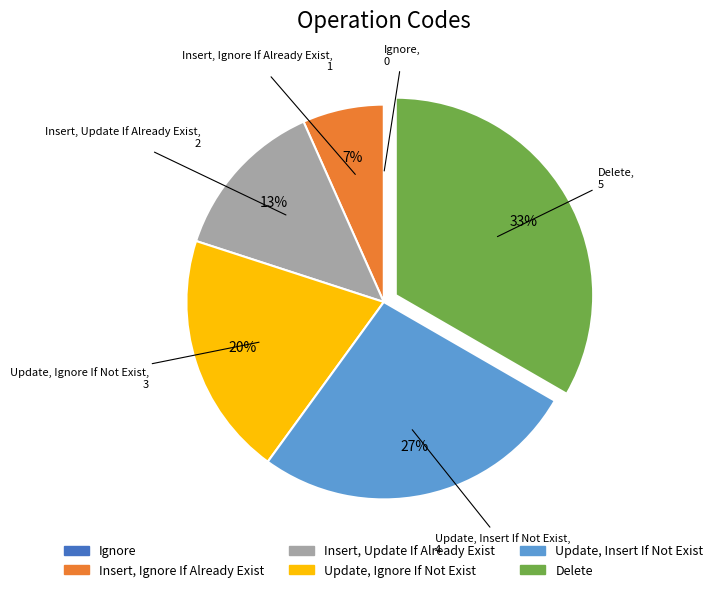

To the nearest percent, what is the average slice percentage?

17%